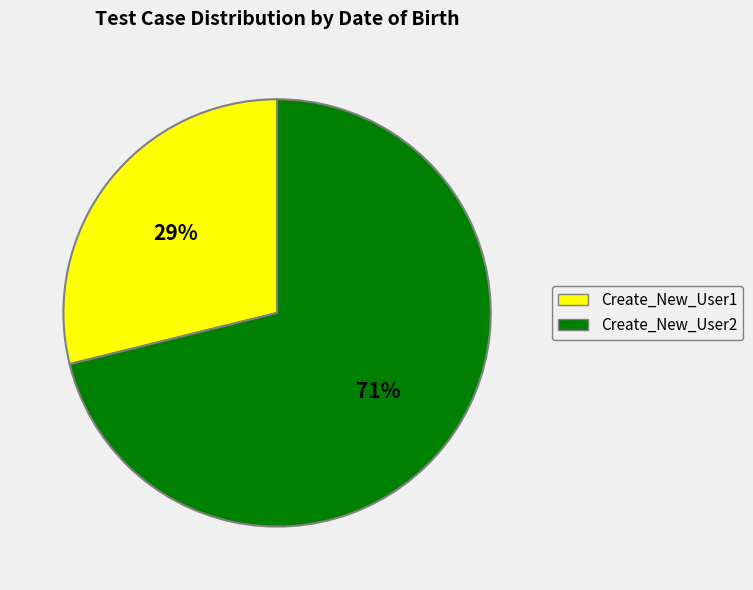

Is the sum of Create_New_User2 and Create_New_User1 greater than half?

Yes